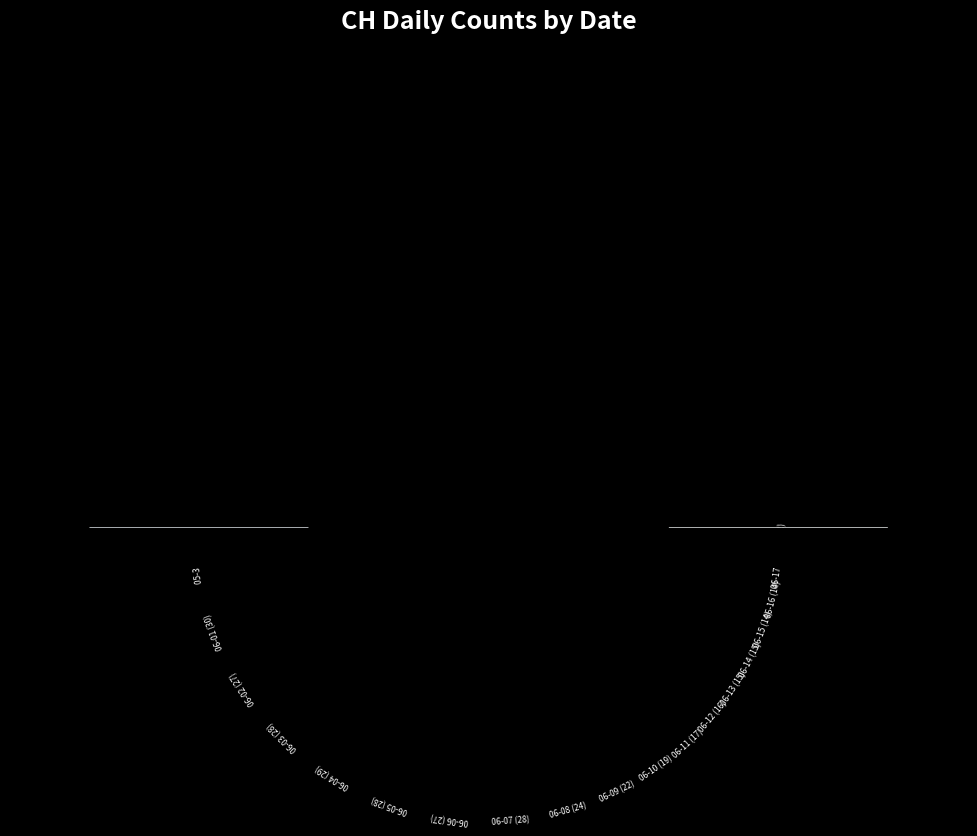

True or false: 2020-05-31 accounts for 8% of the total.

True